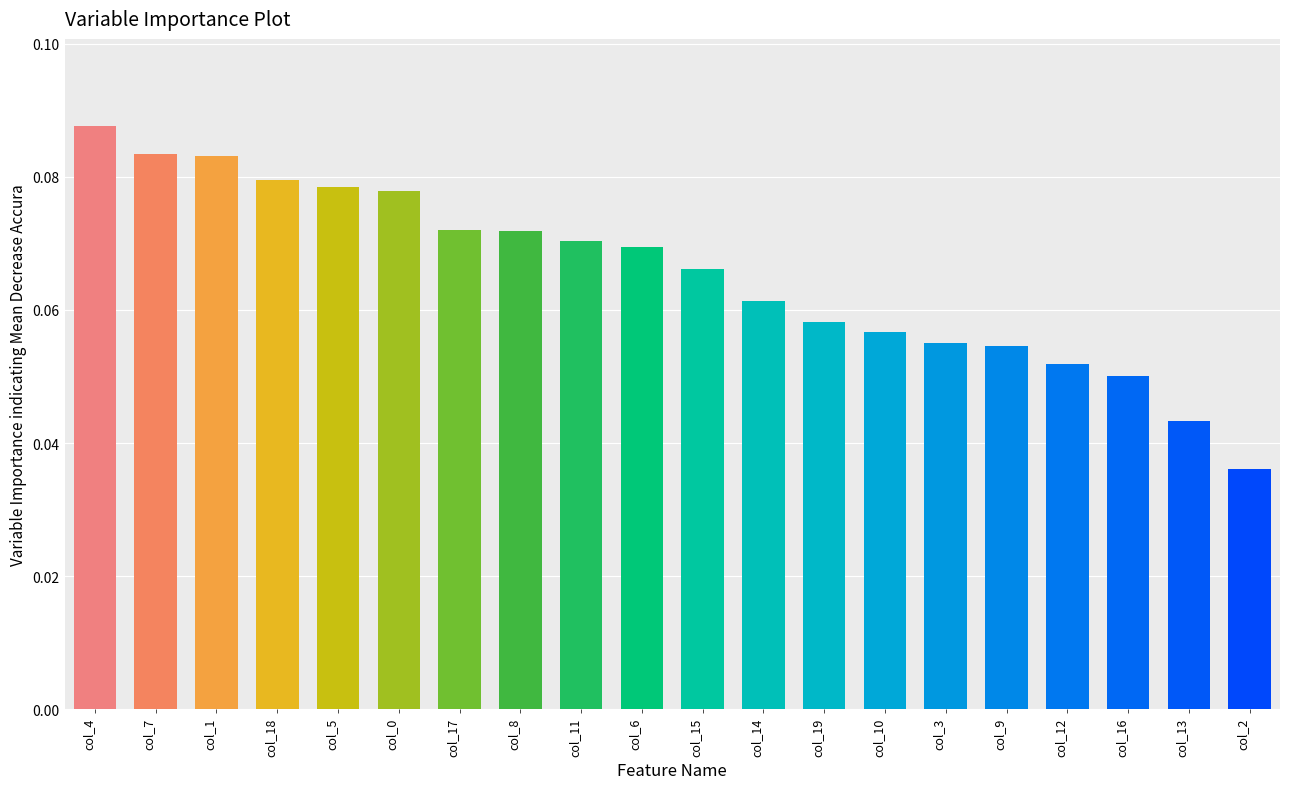

The chart shows a value of 0.0 at col_15. True or false?

False